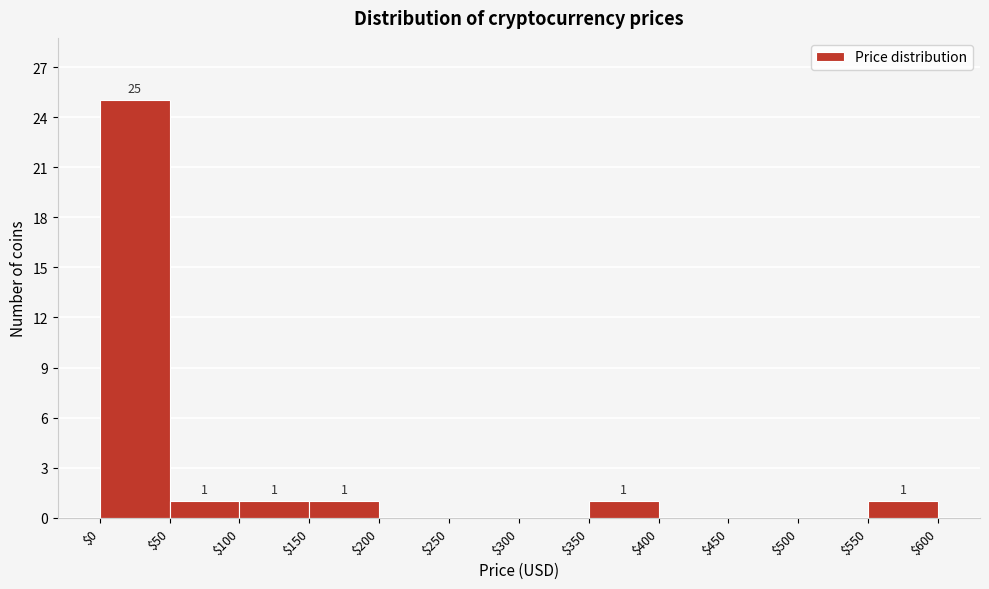

Which range on the x-axis has the tallest bar?

$0 to $50